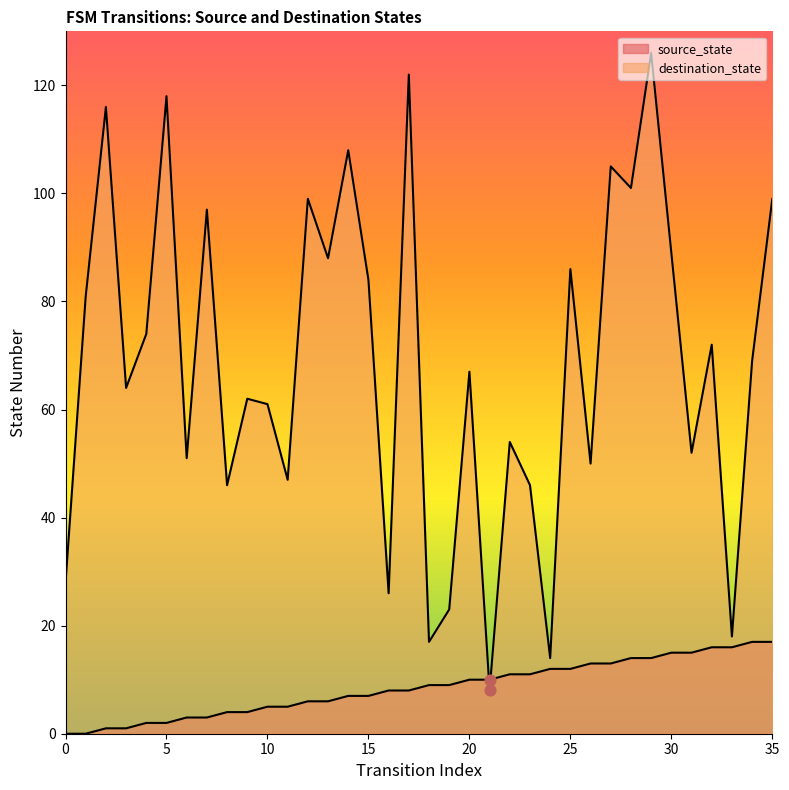

Which series has the largest Y range (max minus min)?

destination_state